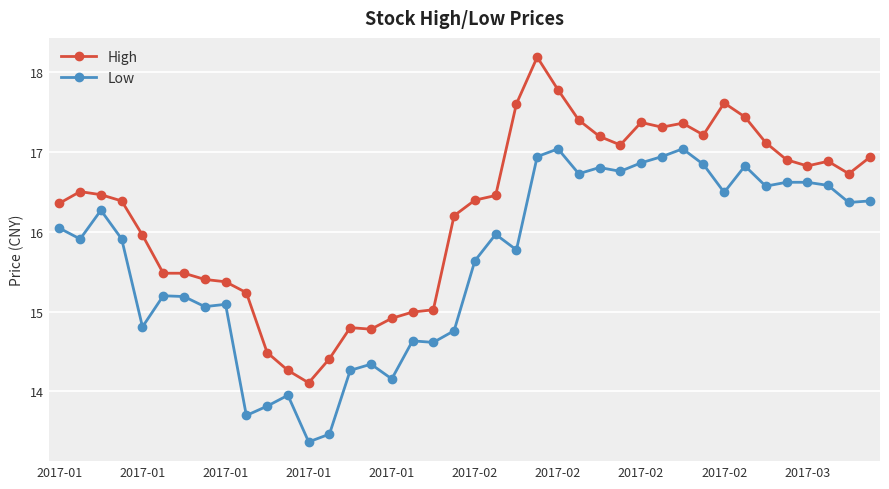

Rank the series by their maximum value, from highest to lowest.

High, Low